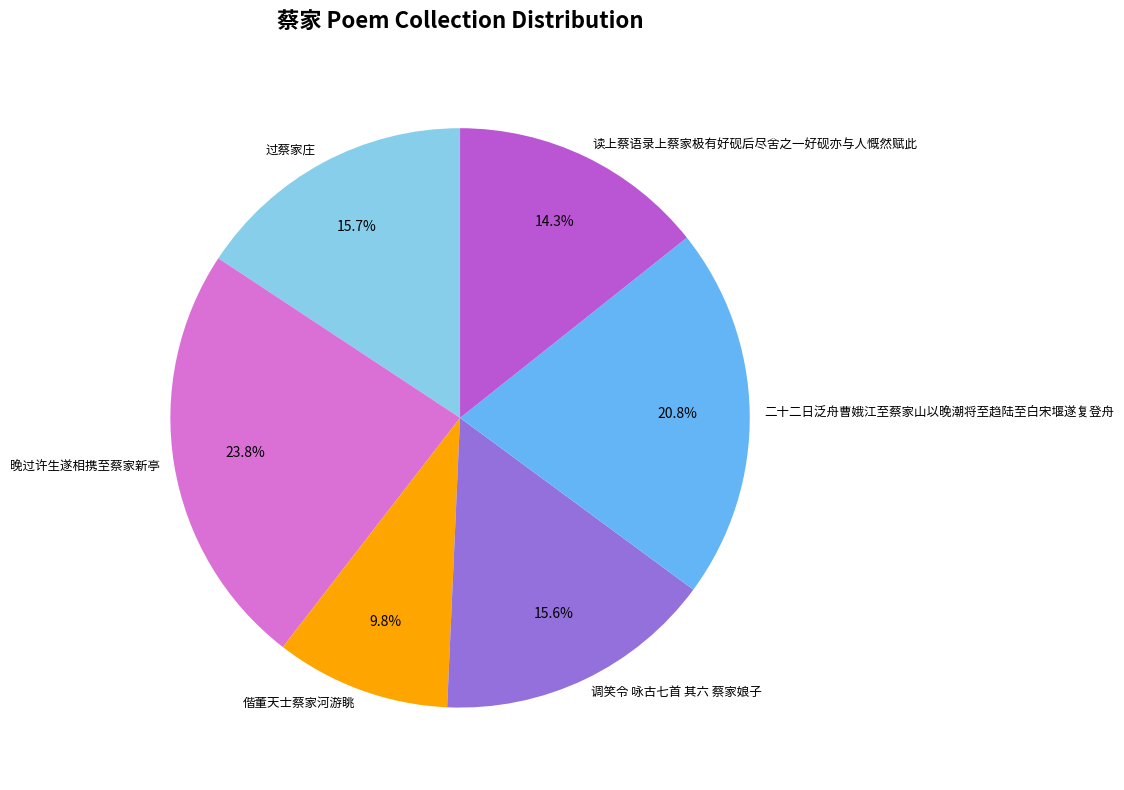

What is the ratio of the value at 偕董天士蔡家河游眺 to the value at 过蔡家庄?

0.6